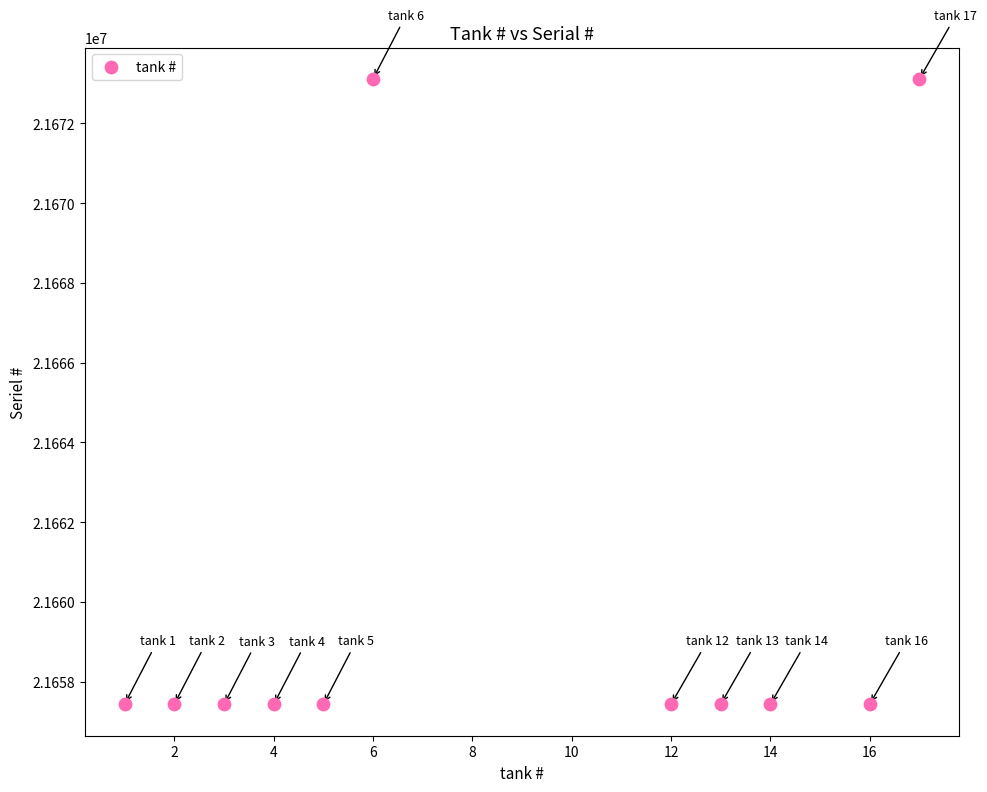

What is the range of Y values (max minus min)?

15689